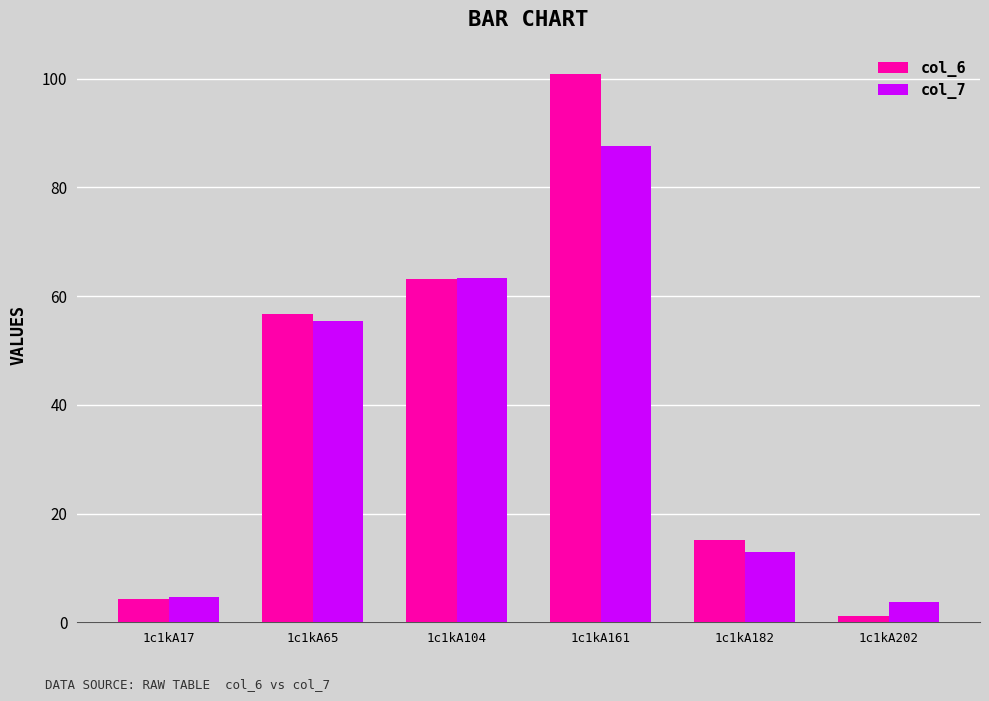

How many values in the col_6 series are below 56?

3